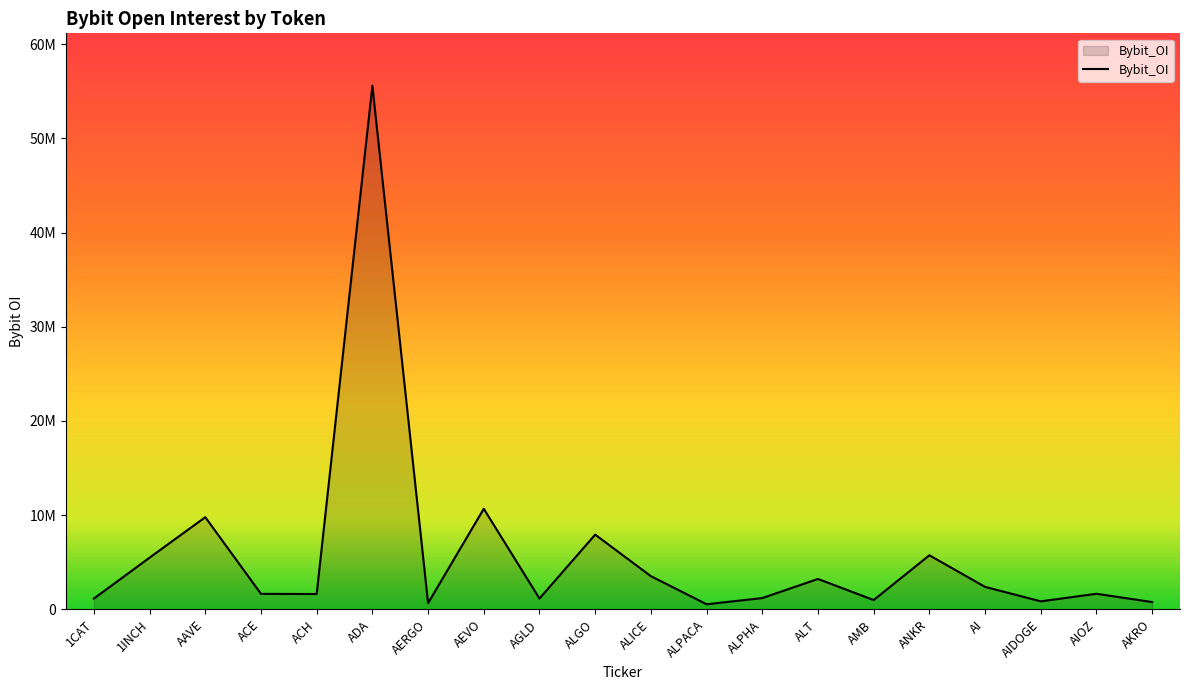

Reading left to right, list all the values displayed in this chart.

1145193	5488053	9782073	1645413	1627931	55586287	661872	10675449	1150244	7930956	3522818	541540	1198454	3226371	988925	5739023	2385138	850115	1654671	774526